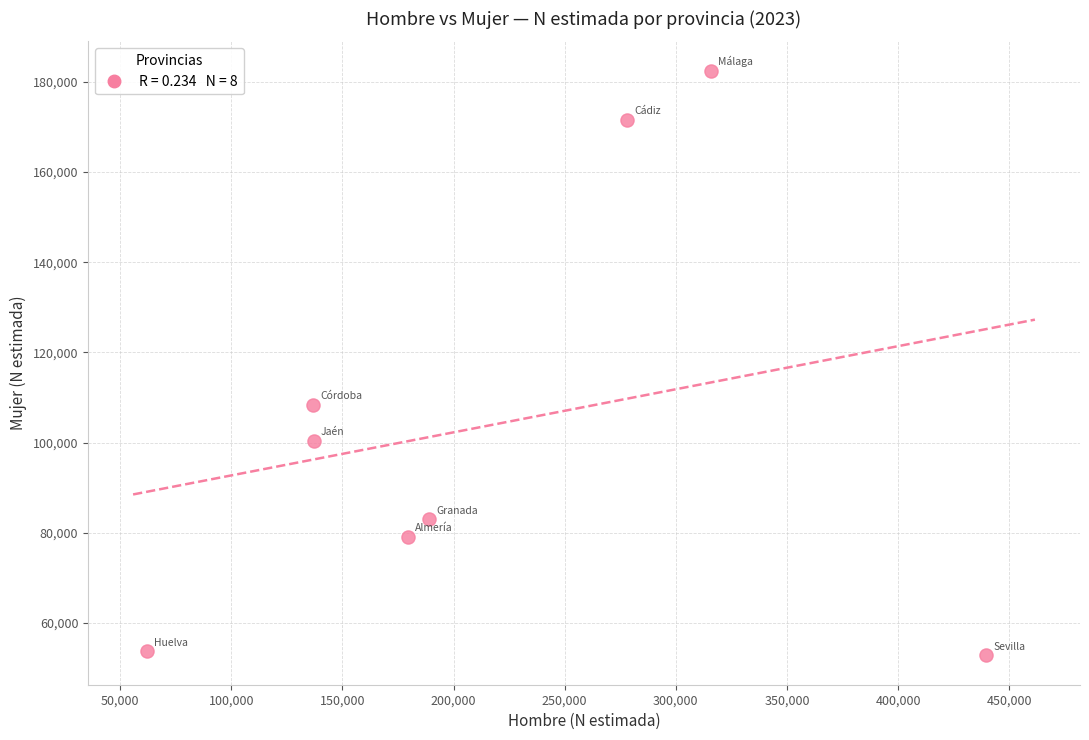

What Y value in the scatter plot is closest to 117639?

108366